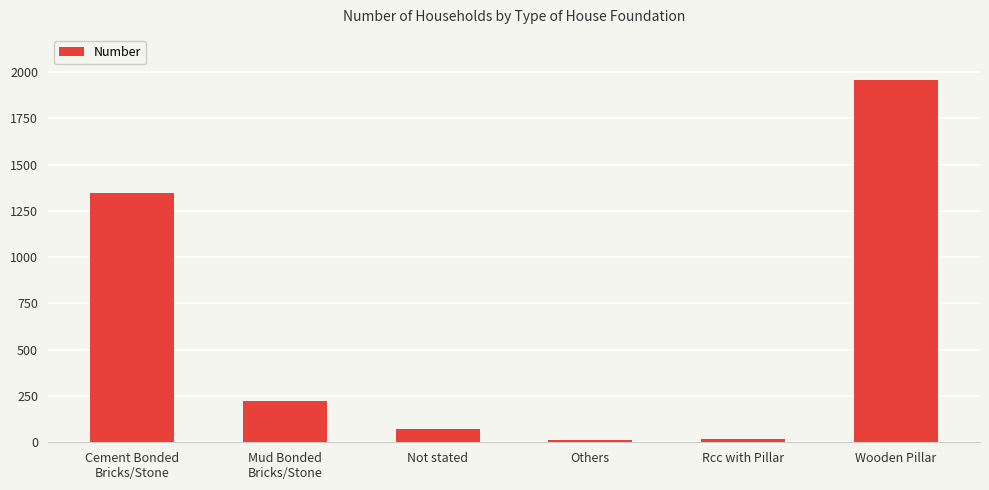

What is the difference between the maximum and second lowest values?

1937